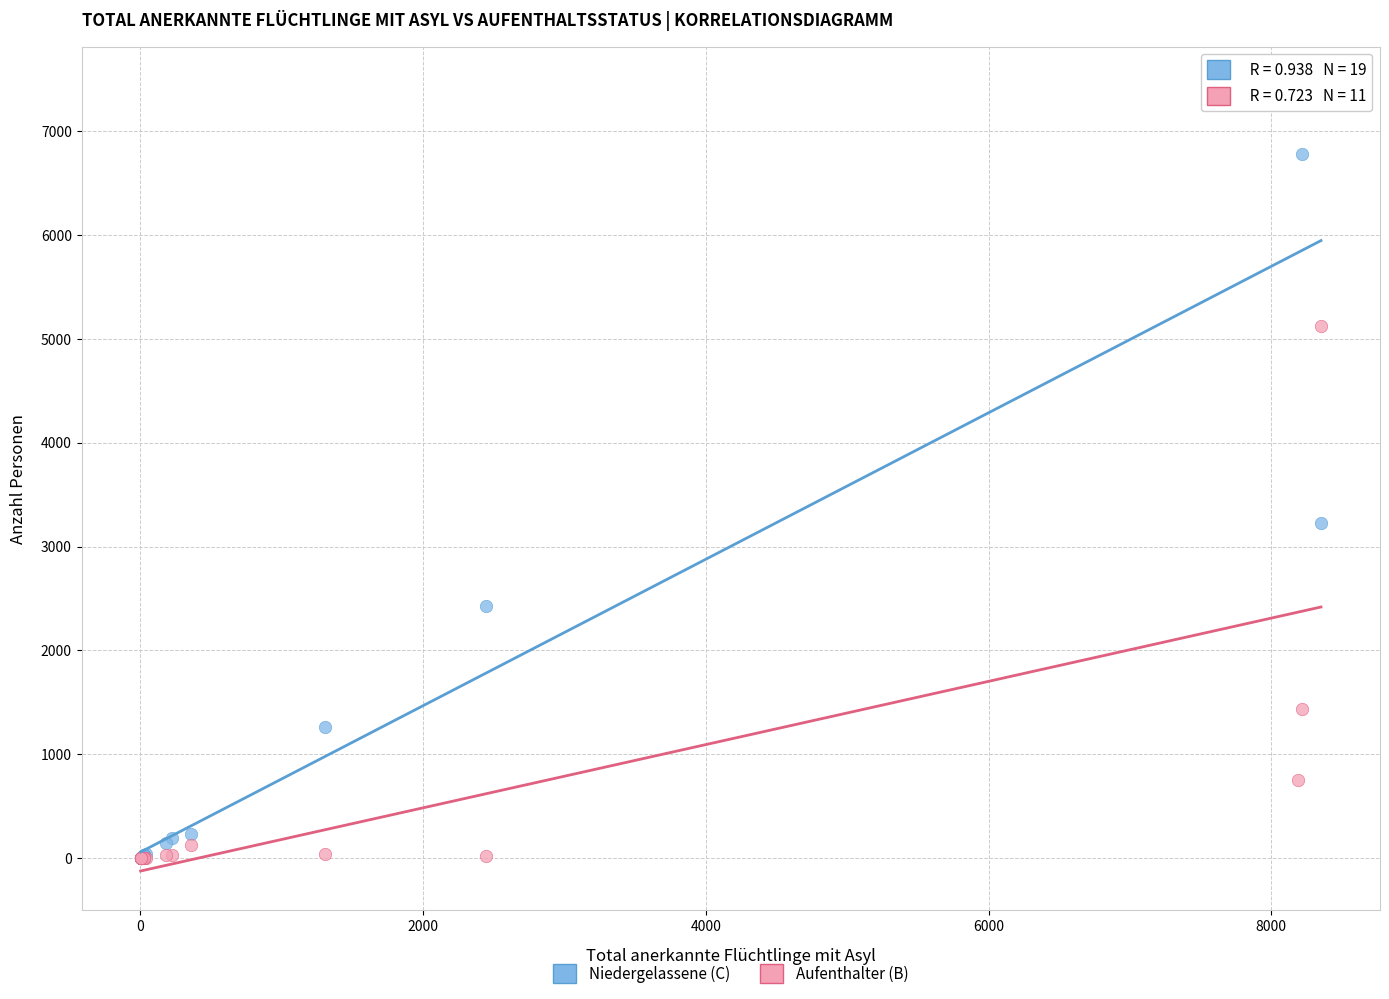

What are all the series names shown in the legend?

Niedergelassene (C), Aufenthalter (B)